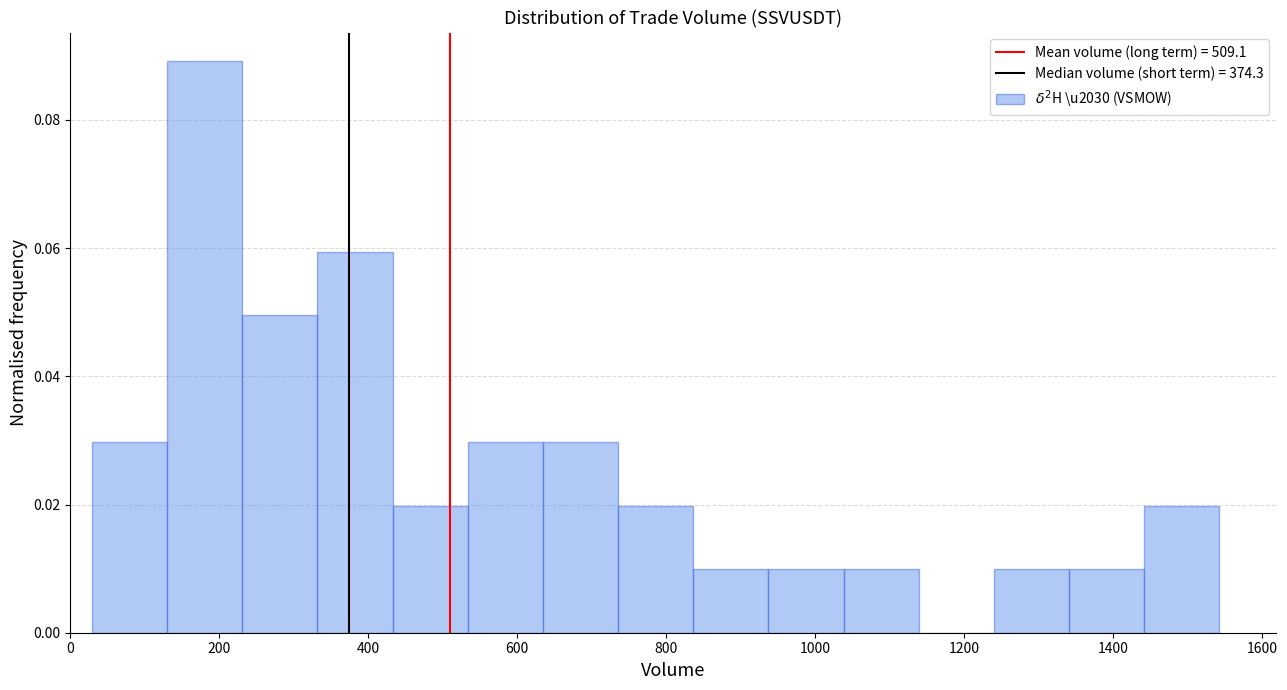

What is the height of the bar covering 340 to 440 on the x-axis? Neither the bar edges nor the heights are printed on the chart, so give them approximately, as read against the axes.

0.06